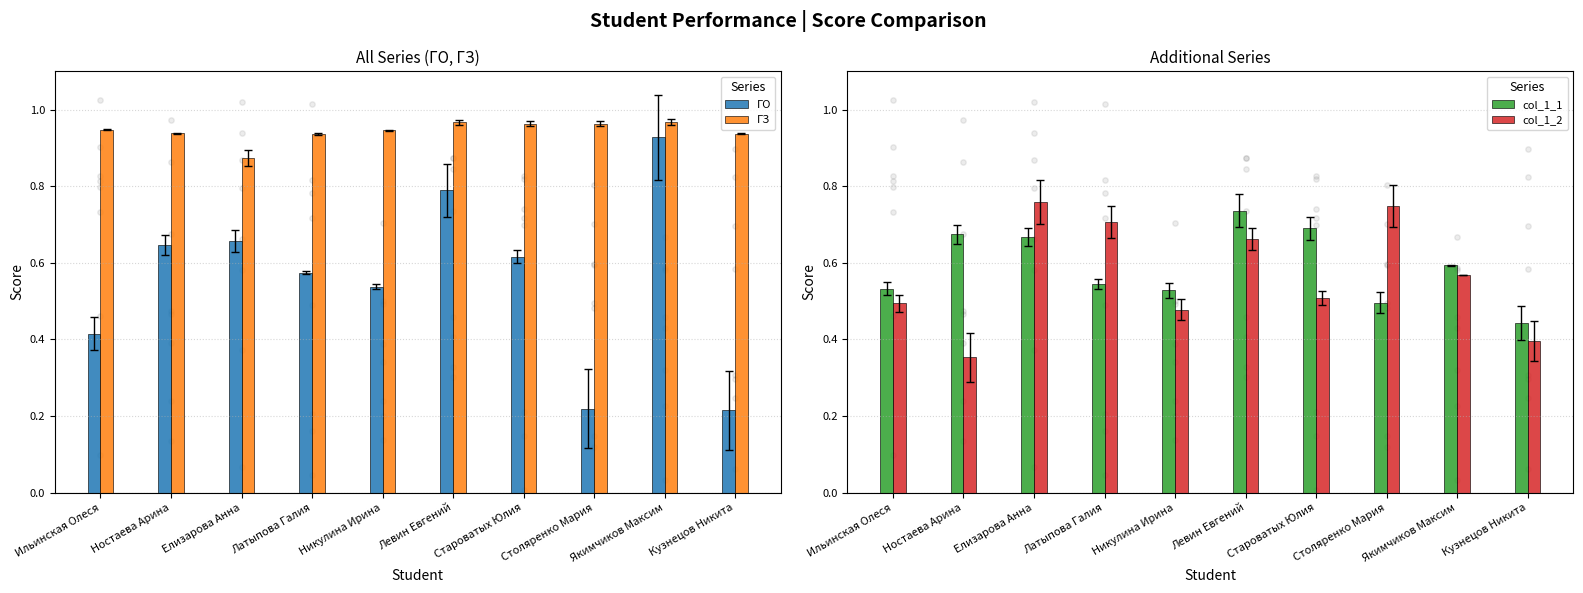

Which series reaches the minimum Y coordinate?

ГО